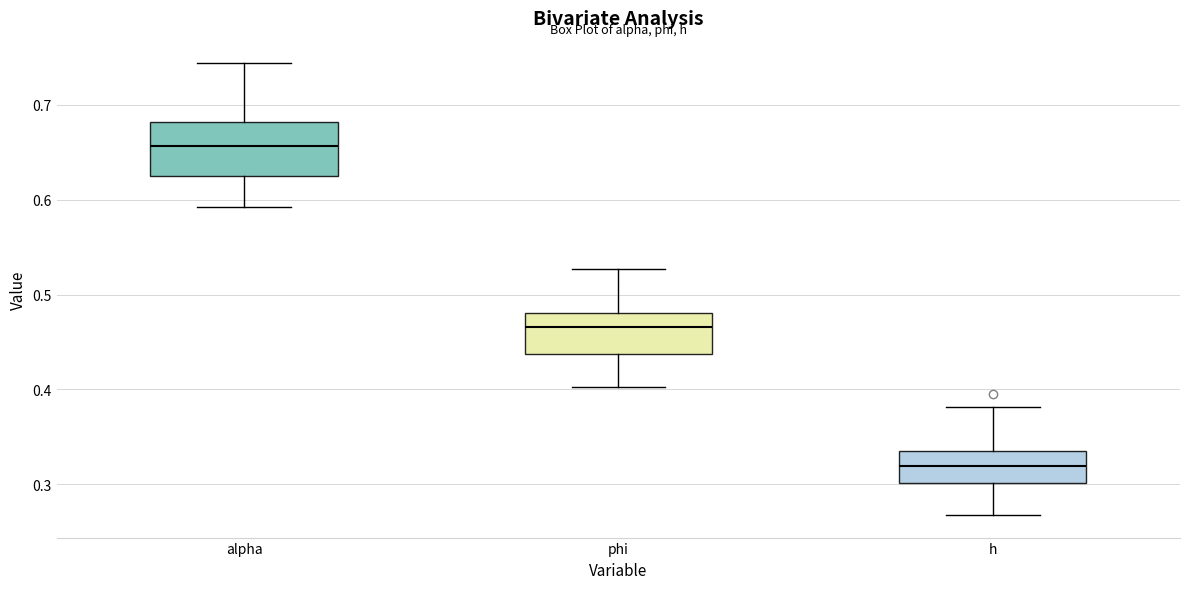

Reading left to right, transcribe this box plot: for each box, give where its median line is, the range the box spans, and where its two whiskers end, as read against the y-axis. The values are not printed on the chart, so give them approximately, as read against the axis.

alpha: median 0.66, box 0.63 to 0.68, whiskers 0.59 to 0.74
phi: median 0.47, box 0.44 to 0.48, whiskers 0.40 to 0.53
h: median 0.32, box 0.30 to 0.33, whiskers 0.27 to 0.38